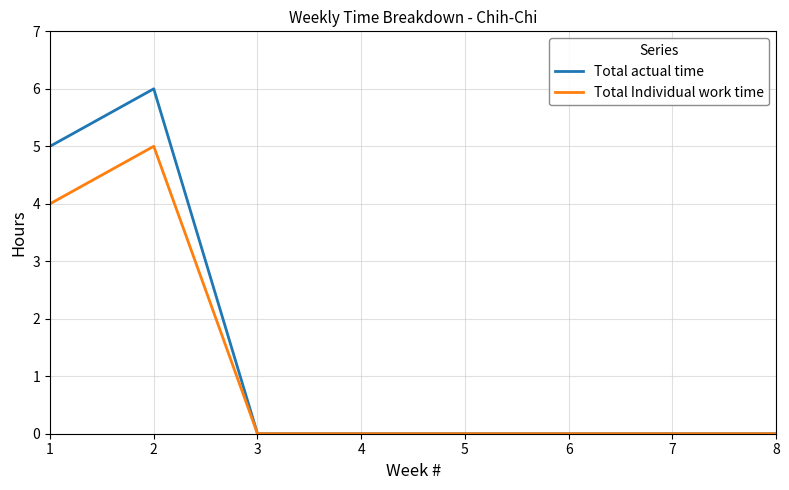

True or false: Total Individual work time has a value of 7 at 1.

False